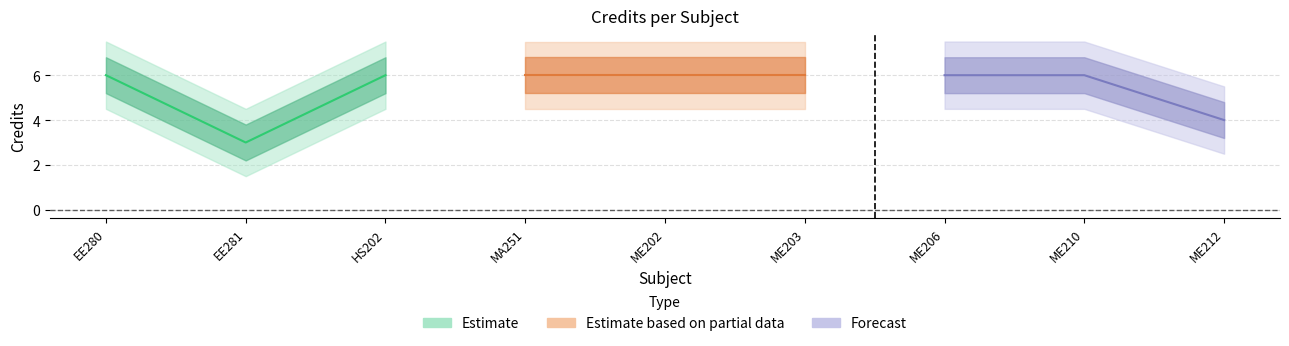

Reading right to left, extract all data points from this chart.

Cred_center: 4.0	6.0	6.0	6.0	6.0	6.0	6.0	3.0	6.0
Cred_upper: 4.8	6.8	6.8	6.8	6.8	6.8	6.8	3.8	6.8
Cred_lower: 3.2	5.2	5.2	5.2	5.2	5.2	5.2	2.2	5.2
Cred_upper2: 5.5	7.5	7.5	7.5	7.5	7.5	7.5	4.5	7.5
Cred_lower2: 2.5	4.5	4.5	4.5	4.5	4.5	4.5	1.5	4.5